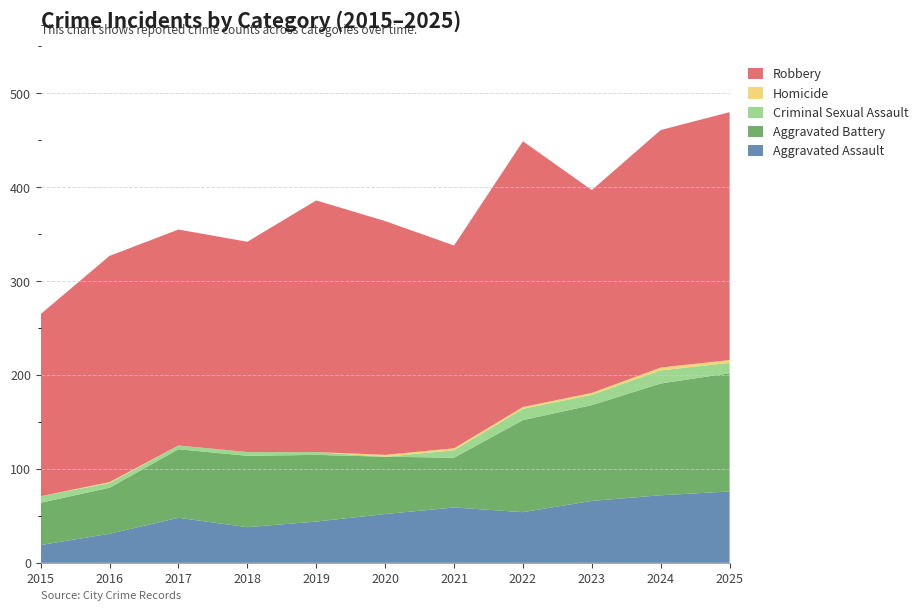

Reading left to right, list all the values displayed in this chart.

Aggravated Assault: 2015=19	2016=31	2017=48	2018=38	2019=44	2020=52	2021=59	2022=54	2023=66	2024=72	2025=76
Aggravated Battery: 2015=45	2016=49	2017=73	2018=76	2019=71	2020=61	2021=53	2022=98	2023=102	2024=119	2025=126
Criminal Sexual Assault: 2015=7	2016=5	2017=4	2018=4	2019=3	2020=0	2021=8	2022=12	2023=11	2024=14	2025=11
Homicide: 2015=0	2016=1	2017=0	2018=0	2019=0	2020=2	2021=2	2022=2	2023=2	2024=3	2025=3
Robbery: 2015=194	2016=241	2017=230	2018=224	2019=268	2020=249	2021=216	2022=283	2023=216	2024=253	2025=264